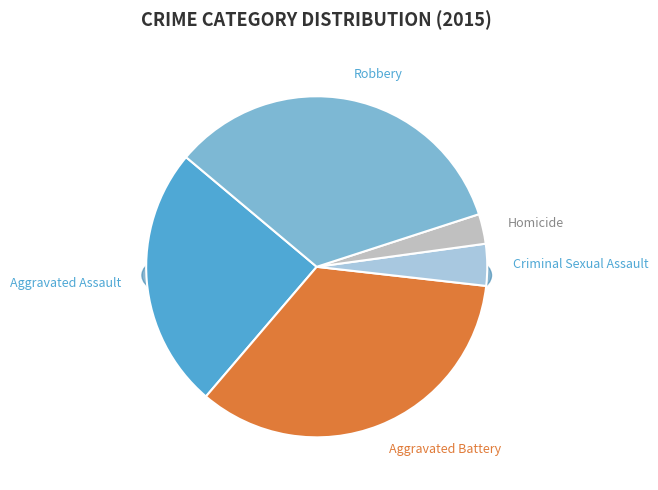

Between Homicide and Aggravated Assault, which is larger?

Aggravated Assault